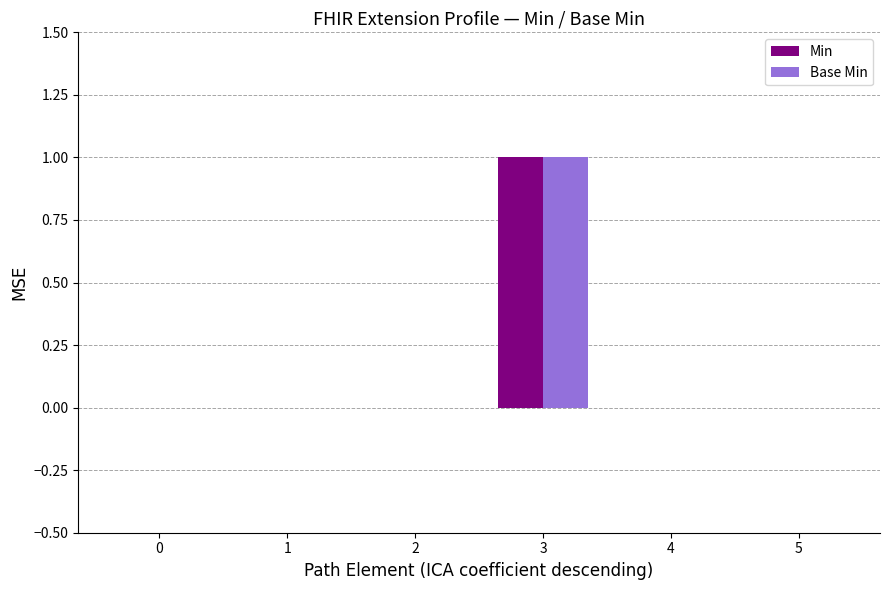

What are all the series names shown in the legend?

Min, Base Min